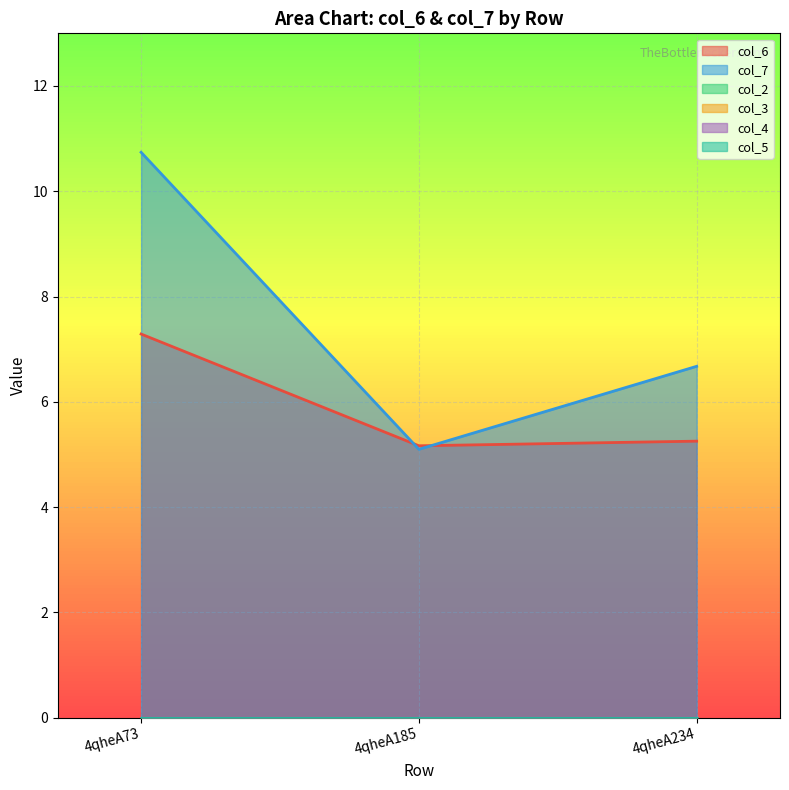

Reading right to left, list all the values displayed in this chart.

col_6: 5.3	5.2	7.3
col_7: 6.7	5.1	10.7
col_2: 0.0	0.0	0.0
col_3: 0.0	0.0	0.0
col_4: 0.0	0.0	0.0
col_5: 0.0	0.0	0.0